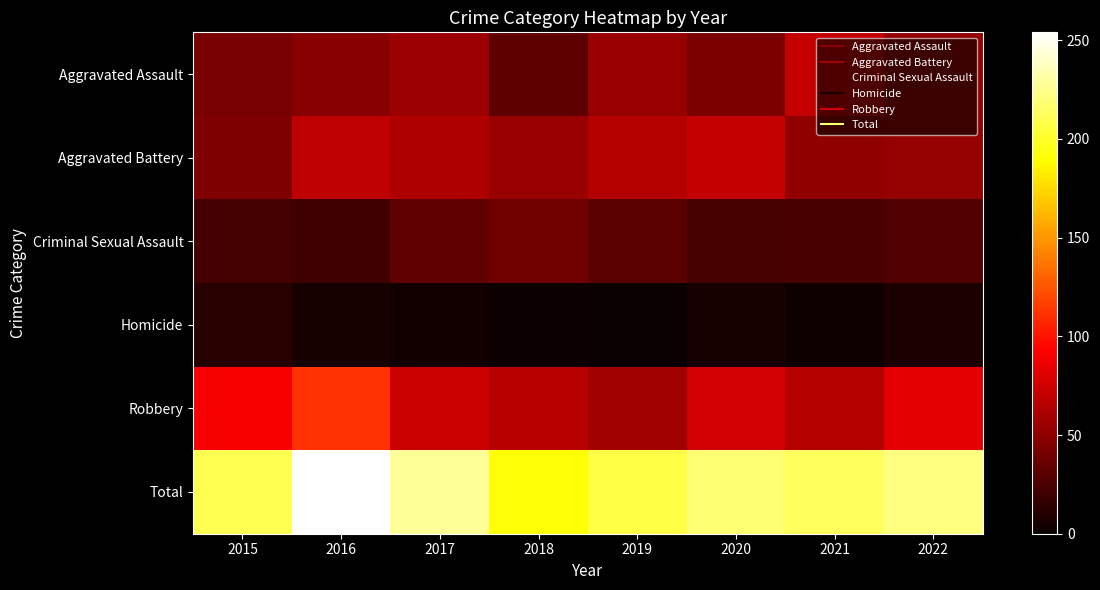

Reading left to right, extract all data points from this chart.

Aggravated Assault: 2015=42	2016=48	2017=56	2018=32	2019=54	2020=43	2021=71	2022=52
Aggravated Battery: 2015=44	2016=69	2017=63	2018=54	2019=65	2020=71	2021=51	2022=53
Criminal Sexual Assault: 2015=22	2016=20	2017=33	2018=38	2019=31	2020=23	2021=24	2022=27
Homicide: 2015=11	2016=5	2017=3	2018=1	2019=0	2020=5	2021=2	2022=7
Robbery: 2015=91	2016=112	2017=73	2018=66	2019=57	2020=76	2021=65	2022=83
Total: 2015=210	2016=254	2017=228	2018=191	2019=207	2020=218	2021=213	2022=222